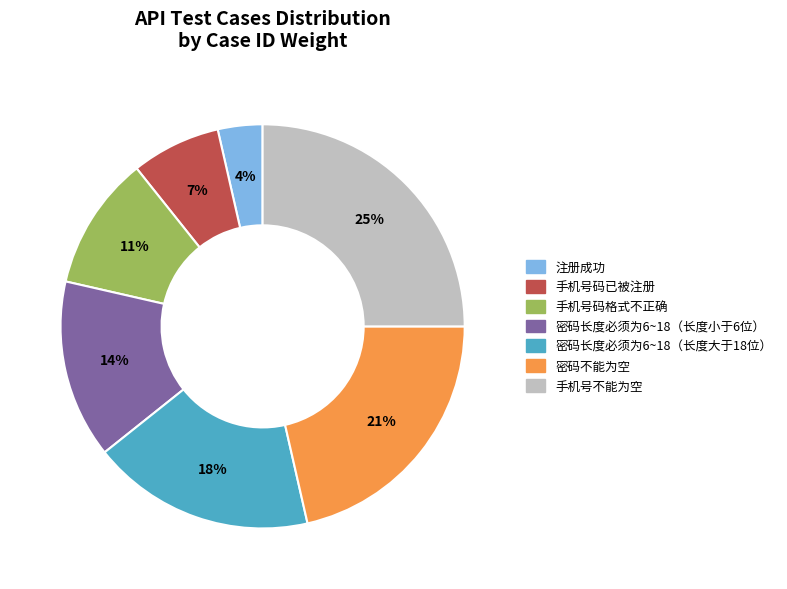

Combined, do 手机号不能为空 and 手机号码格式不正确 account for over 50%?

No